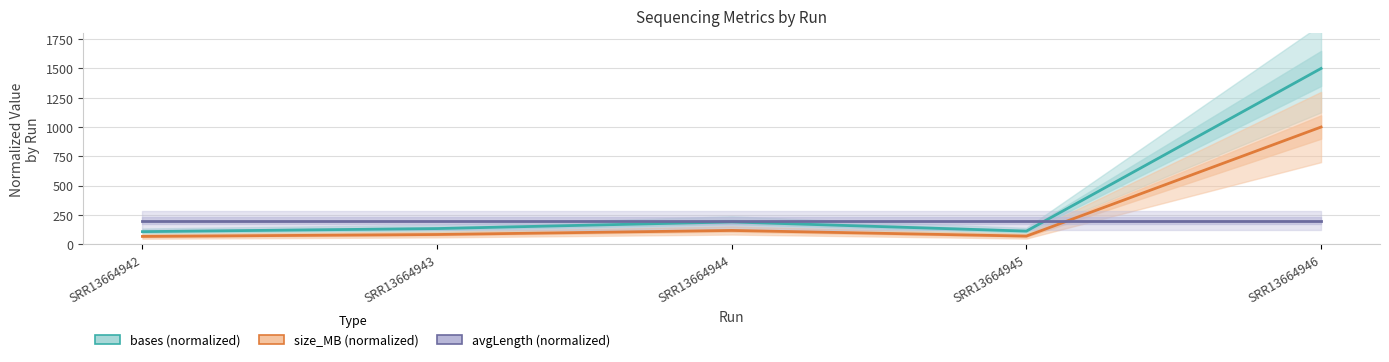

The value of size_MB (normalized) at SRR13664945 is 42.1. True or false?

False